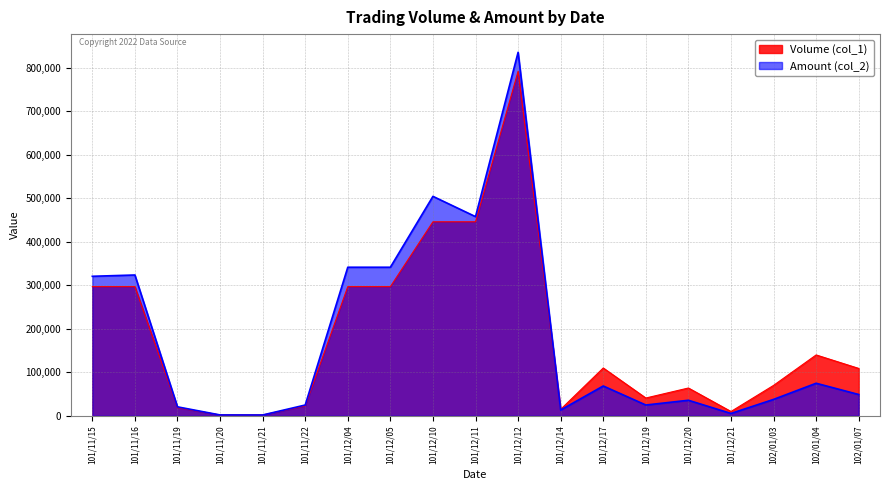

Which series changed the most between 101/11/19 and 101/12/05?

Amount (col_2)